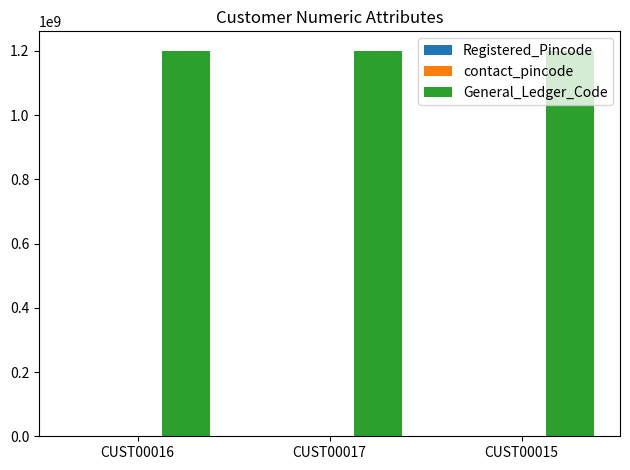

What is the sum of all General_Ledger_Code values?

3603000003